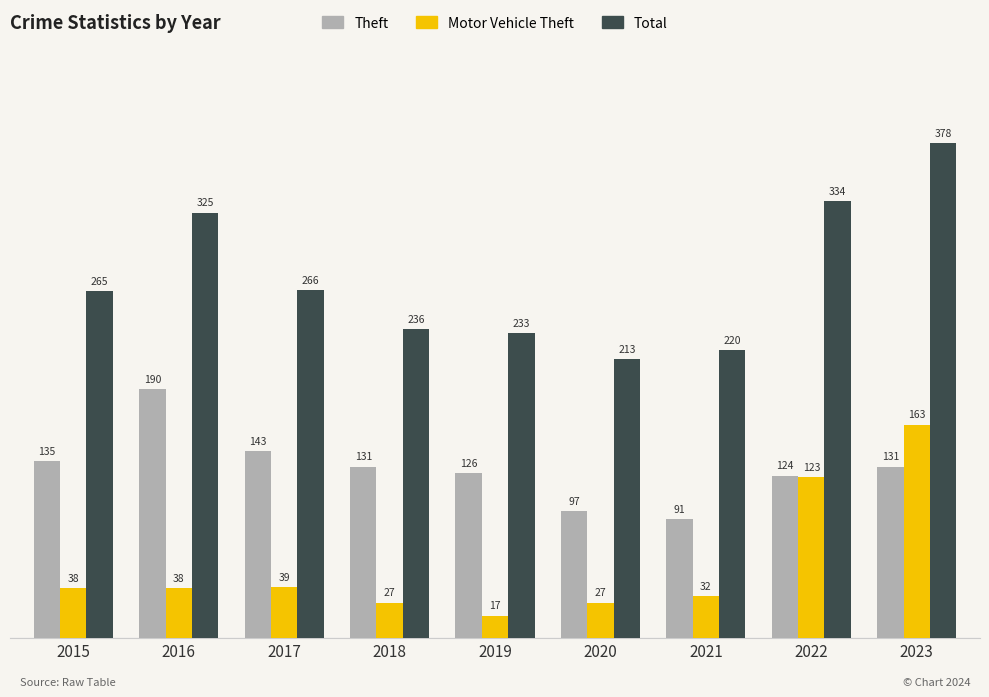

What is the difference between the second highest and minimum values in the Total series?

121